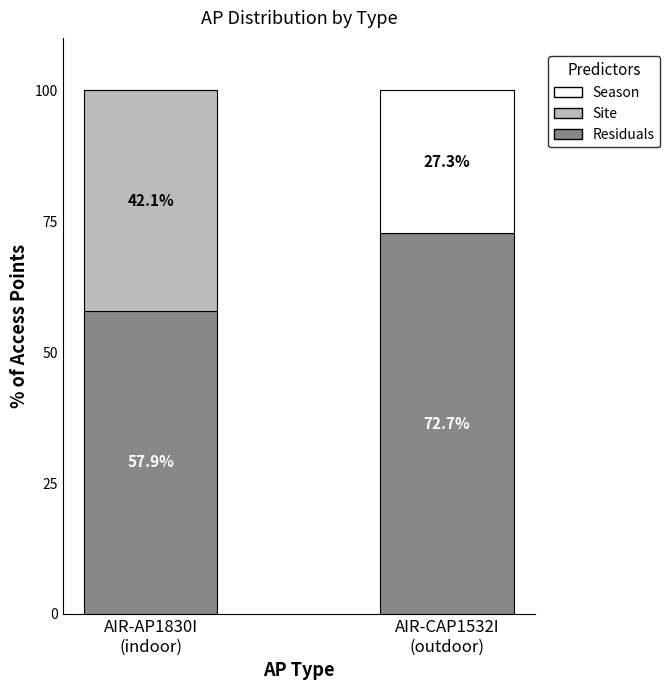

What is the maximum value for Residuals?

72.7